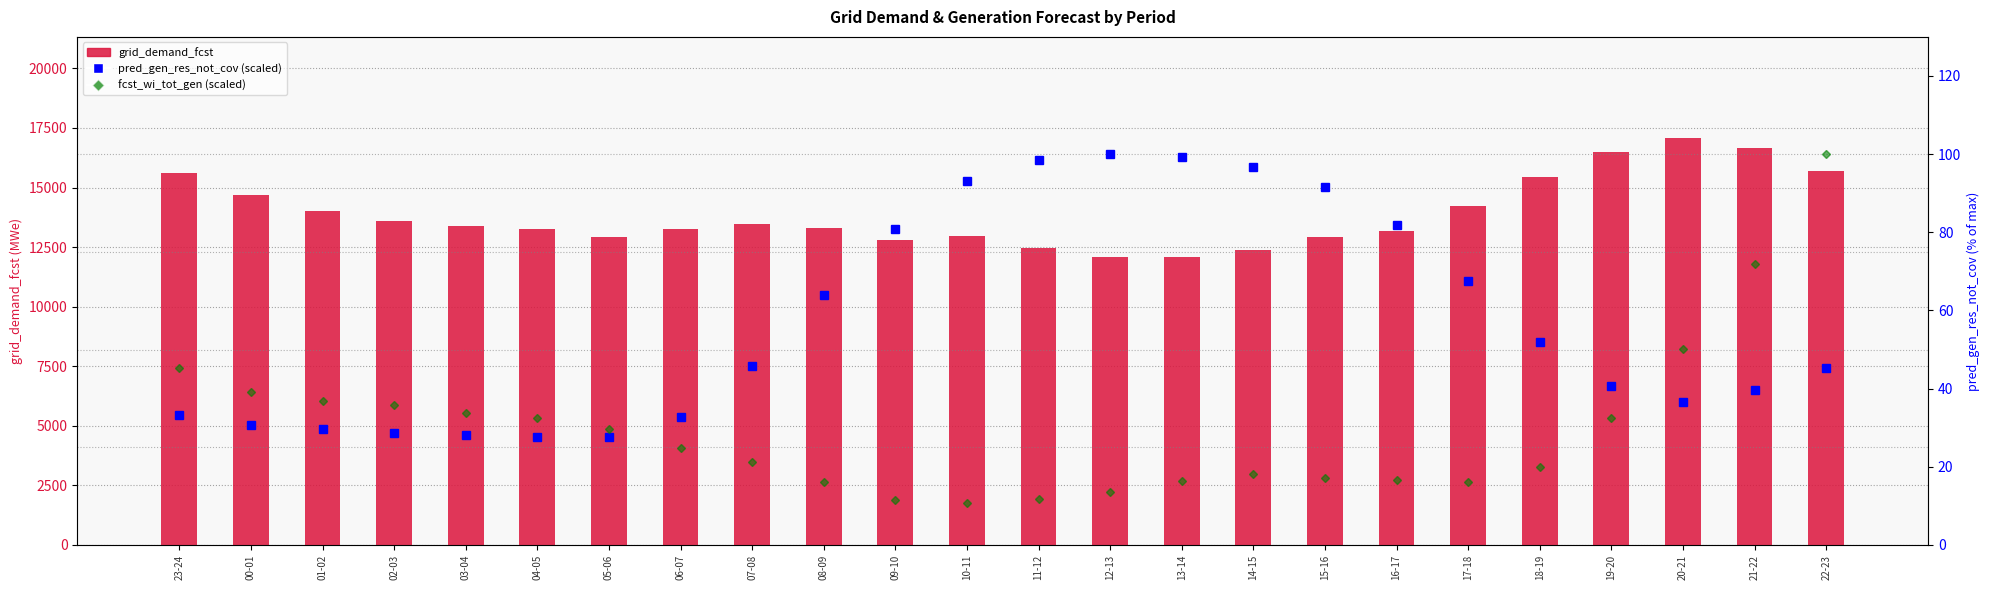

Is it true that pred_gen_res_not_cov (% of max) equals 28.7 at 02-03?

True